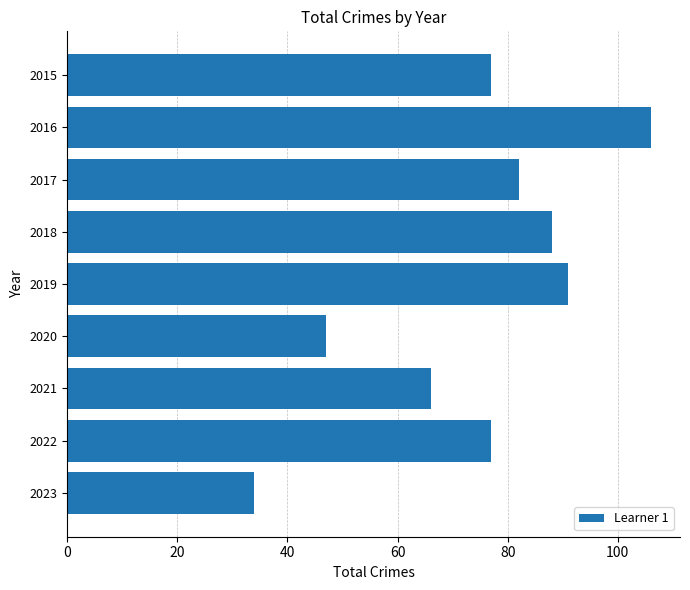

At which label is the value closest to 70?

2021